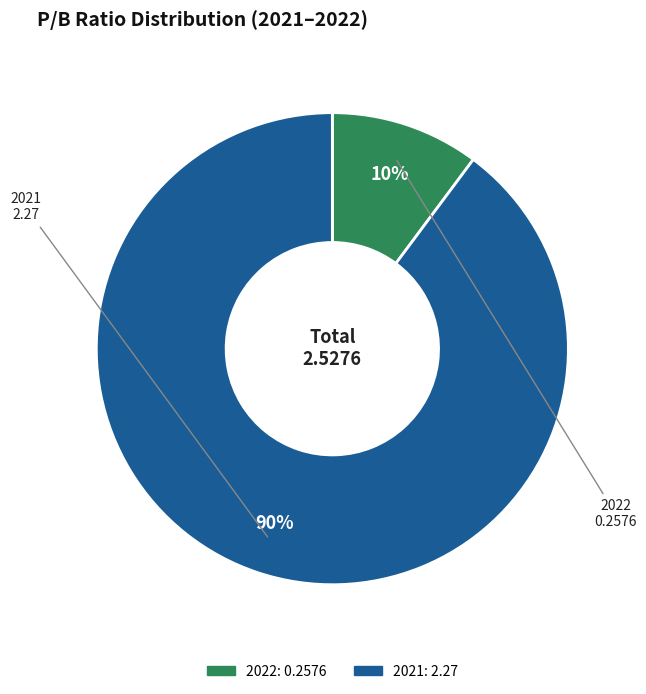

Is 2021 the majority of the pie?

Yes